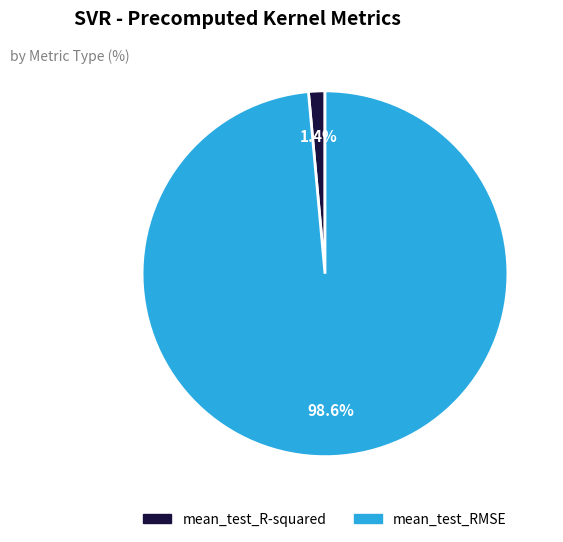

To the nearest percent, what is the difference between the mean_test_R-squared and mean_test_RMSE slice percentages?

97%